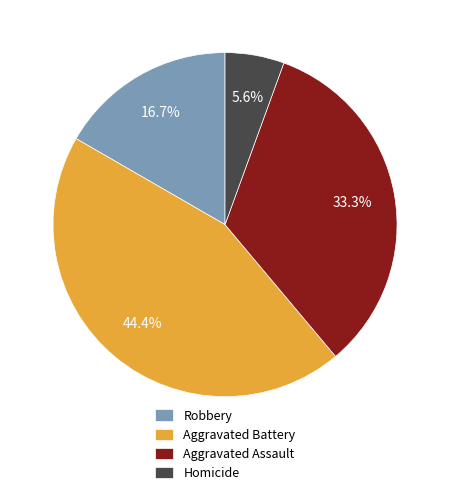

Does Aggravated Battery account for over 50% of the chart?

No